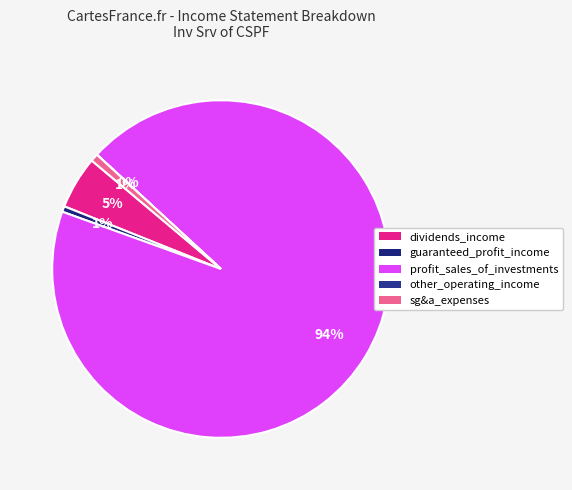

To the nearest percent, what is the average slice percentage?

20%